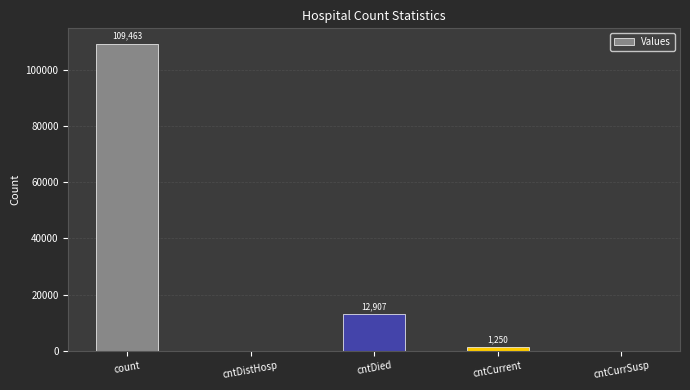

What is the difference between the values at cntDistHosp and count?

109463